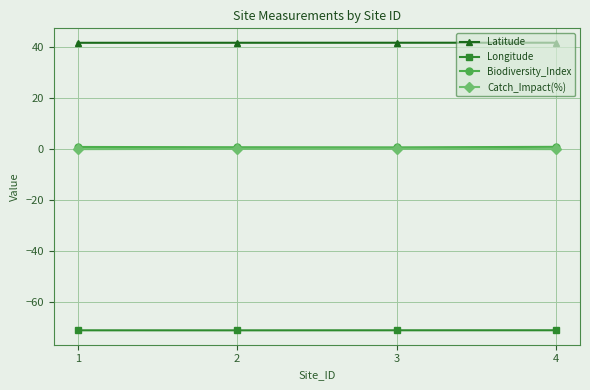

Is the value of Catch_Impact(%) at 3 greater than the value of Latitude at 3?

No